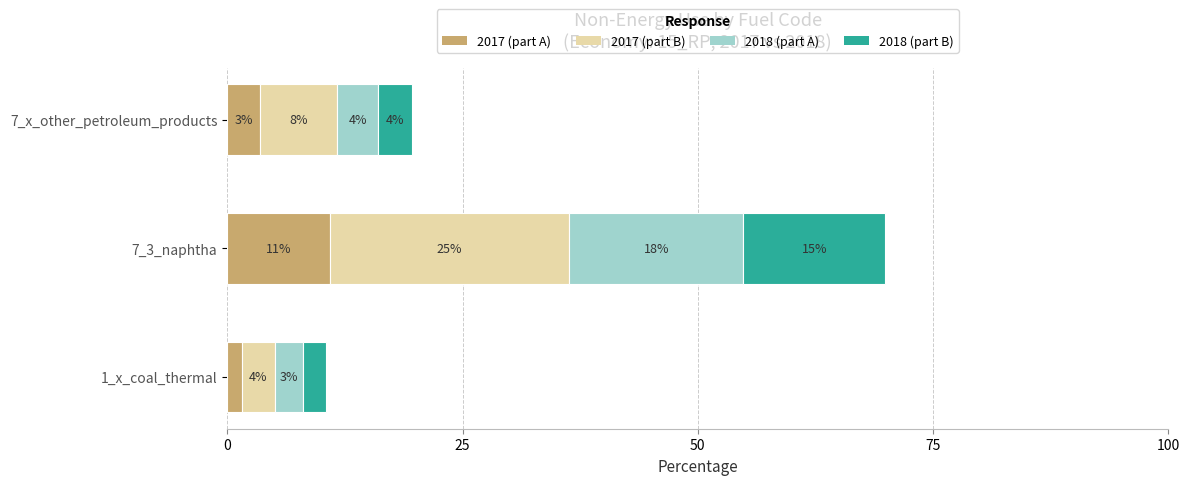

What are all the series names shown in the legend?

2017 (part A), 2017 (part B), 2018 (part A), 2018 (part B)